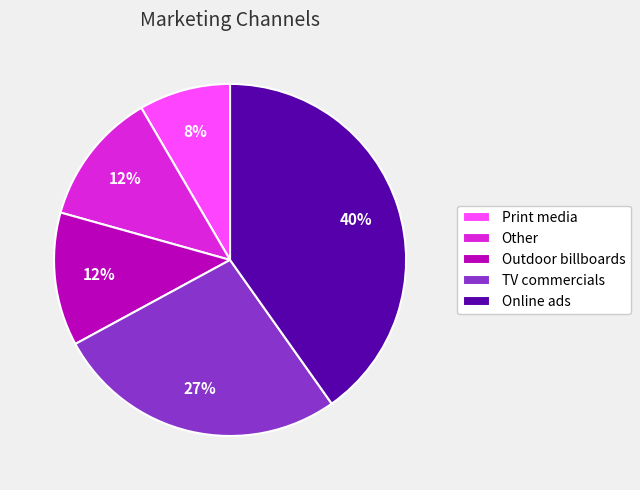

Combined, do TV commercials and Print media account for over 50%?

No